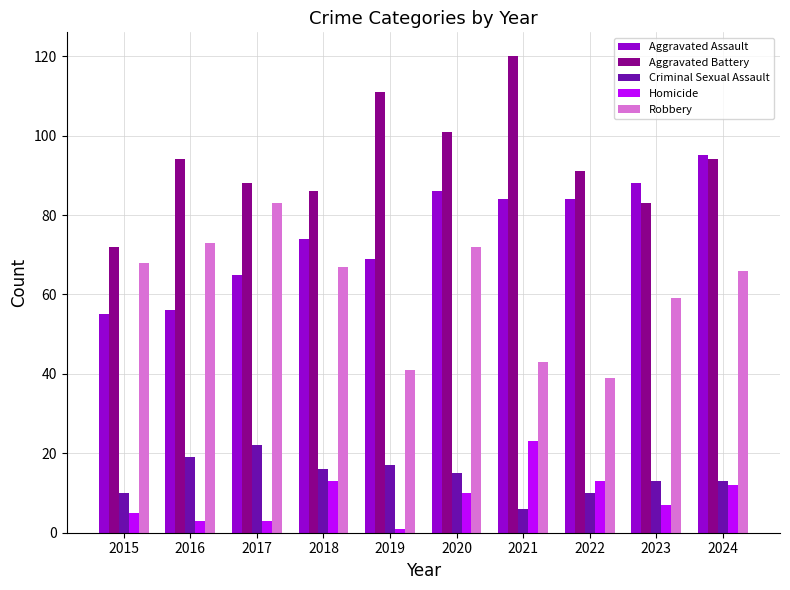

What is the maximum value shown in the chart?

120